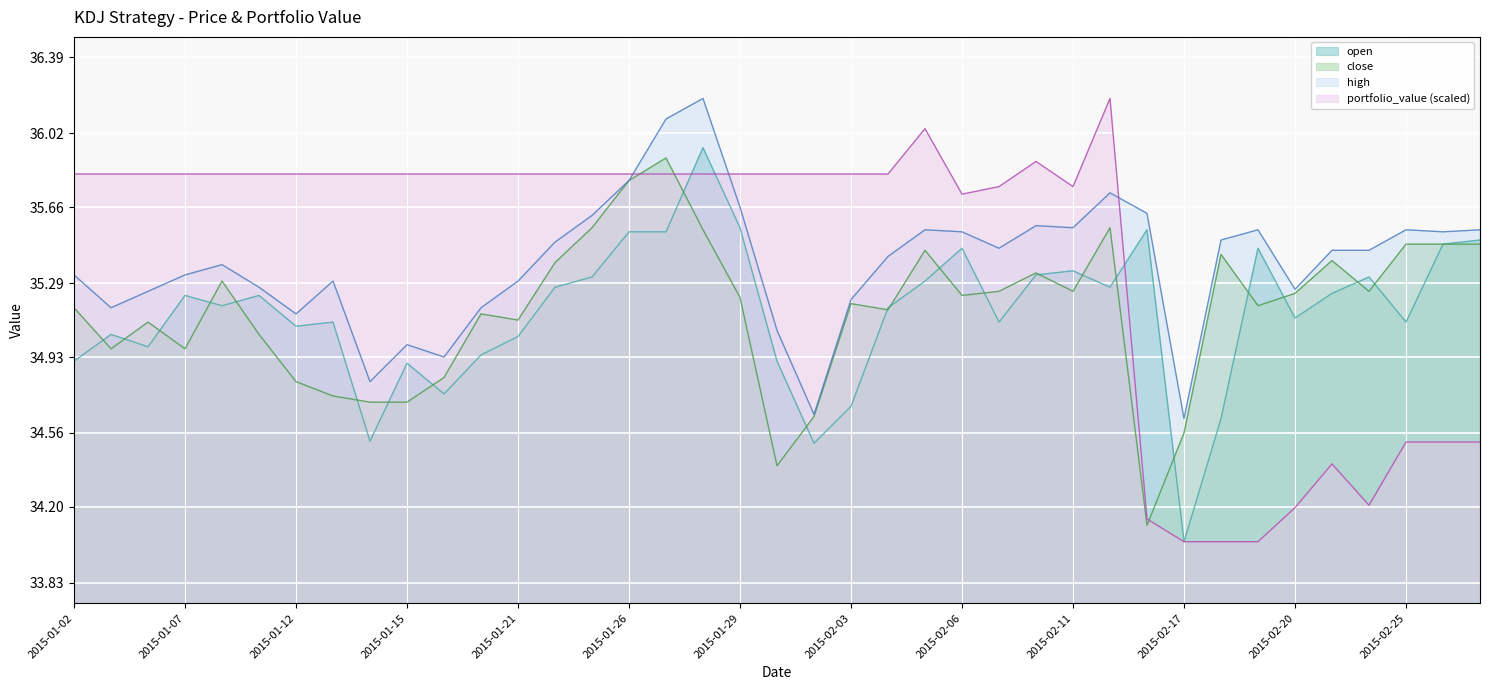

Reading left to right, list all the values displayed in this chart.

close: 2015-01-02=35.2	2015-01-05=35.0	2015-01-06=35.1	2015-01-07=35.0	2015-01-08=35.3	2015-01-09=35.0	2015-01-12=34.8	2015-01-13=34.7	2015-01-14=34.7	2015-01-15=34.7	2015-01-16=34.8	2015-01-20=35.1	2015-01-21=35.1	2015-01-22=35.4	2015-01-23=35.6	2015-01-26=35.8	2015-01-27=35.9	2015-01-28=35.5	2015-01-29=35.2	2015-01-30=34.4	2015-02-02=34.6	2015-02-03=35.2	2015-02-04=35.2	2015-02-05=35.5	2015-02-06=35.2	2015-02-09=35.2	2015-02-10=35.3	2015-02-11=35.2	2015-02-12=35.6	2015-02-13=34.1	2015-02-17=34.6	2015-02-18=35.4	2015-02-19=35.2	2015-02-20=35.2	2015-02-23=35.4	2015-02-24=35.2	2015-02-25=35.5	2015-02-26=35.5	2015-02-27=35.5
open: 2015-01-02=34.9	2015-01-05=35.0	2015-01-06=35.0	2015-01-07=35.2	2015-01-08=35.2	2015-01-09=35.2	2015-01-12=35.1	2015-01-13=35.1	2015-01-14=34.5	2015-01-15=34.9	2015-01-16=34.8	2015-01-20=34.9	2015-01-21=35.0	2015-01-22=35.3	2015-01-23=35.3	2015-01-26=35.5	2015-01-27=35.5	2015-01-28=36.0	2015-01-29=35.6	2015-01-30=34.9	2015-02-02=34.5	2015-02-03=34.7	2015-02-04=35.2	2015-02-05=35.3	2015-02-06=35.5	2015-02-09=35.1	2015-02-10=35.3	2015-02-11=35.4	2015-02-12=35.3	2015-02-13=35.5	2015-02-17=34.0	2015-02-18=34.6	2015-02-19=35.5	2015-02-20=35.1	2015-02-23=35.2	2015-02-24=35.3	2015-02-25=35.1	2015-02-26=35.5	2015-02-27=35.5
high: 2015-01-02=35.3	2015-01-05=35.2	2015-01-06=35.2	2015-01-07=35.3	2015-01-08=35.4	2015-01-09=35.3	2015-01-12=35.1	2015-01-13=35.3	2015-01-14=34.8	2015-01-15=35.0	2015-01-16=34.9	2015-01-20=35.2	2015-01-21=35.3	2015-01-22=35.5	2015-01-23=35.6	2015-01-26=35.8	2015-01-27=36.1	2015-01-28=36.2	2015-01-29=35.7	2015-01-30=35.1	2015-02-02=34.6	2015-02-03=35.2	2015-02-04=35.4	2015-02-05=35.5	2015-02-06=35.5	2015-02-09=35.5	2015-02-10=35.6	2015-02-11=35.6	2015-02-12=35.7	2015-02-13=35.6	2015-02-17=34.6	2015-02-18=35.5	2015-02-19=35.5	2015-02-20=35.3	2015-02-23=35.5	2015-02-24=35.5	2015-02-25=35.5	2015-02-26=35.5	2015-02-27=35.5
portfolio_value: 2015-01-02=35.8	2015-01-05=35.8	2015-01-06=35.8	2015-01-07=35.8	2015-01-08=35.8	2015-01-09=35.8	2015-01-12=35.8	2015-01-13=35.8	2015-01-14=35.8	2015-01-15=35.8	2015-01-16=35.8	2015-01-20=35.8	2015-01-21=35.8	2015-01-22=35.8	2015-01-23=35.8	2015-01-26=35.8	2015-01-27=35.8	2015-01-28=35.8	2015-01-29=35.8	2015-01-30=35.8	2015-02-02=35.8	2015-02-03=35.8	2015-02-04=35.8	2015-02-05=36.0	2015-02-06=35.7	2015-02-09=35.8	2015-02-10=35.9	2015-02-11=35.8	2015-02-12=36.2	2015-02-13=34.1	2015-02-17=34.0	2015-02-18=34.0	2015-02-19=34.0	2015-02-20=34.2	2015-02-23=34.4	2015-02-24=34.2	2015-02-25=34.5	2015-02-26=34.5	2015-02-27=34.5